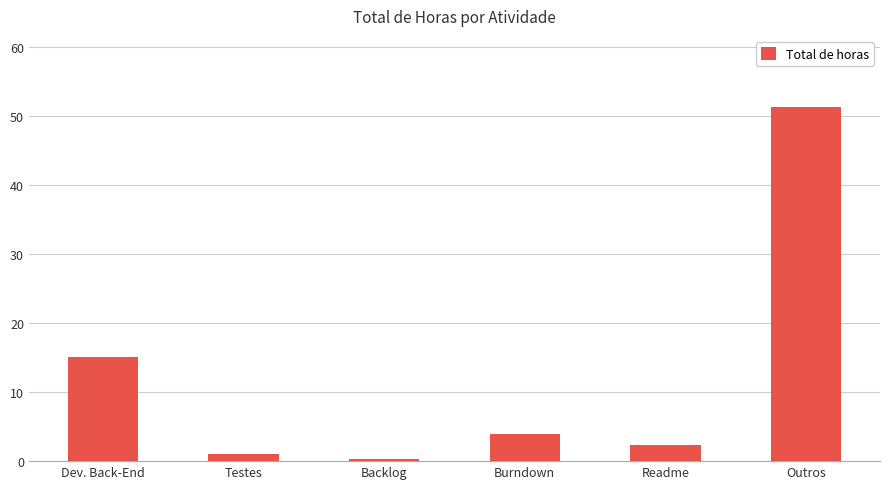

Does the chart contain any negative values?

No